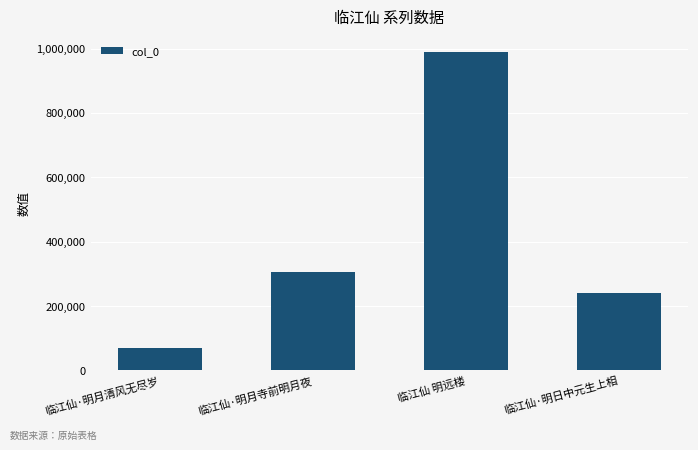

What is the maximum value shown in the chart?

988509